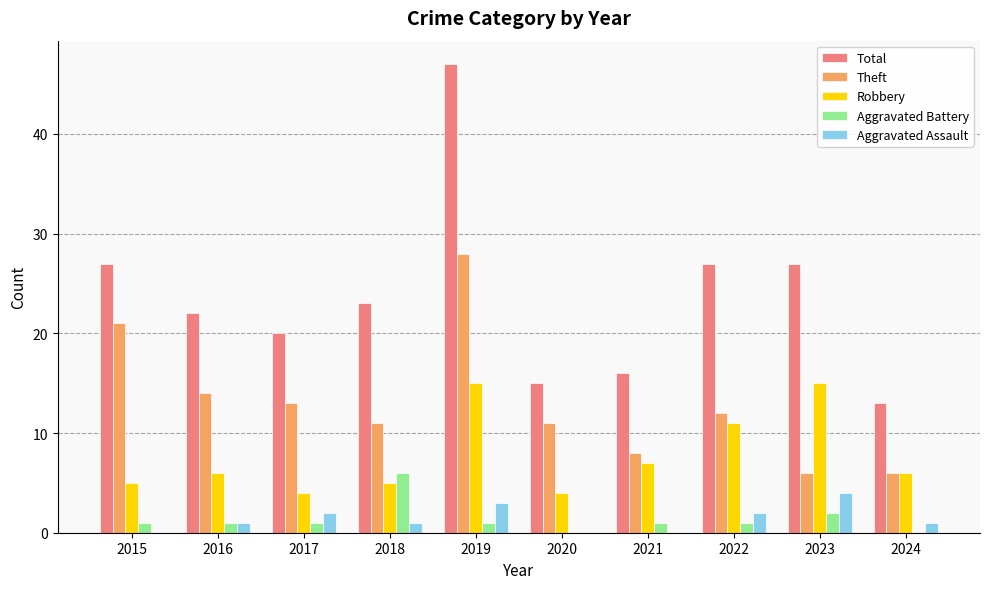

What is the sum of all Aggravated Battery values?

14